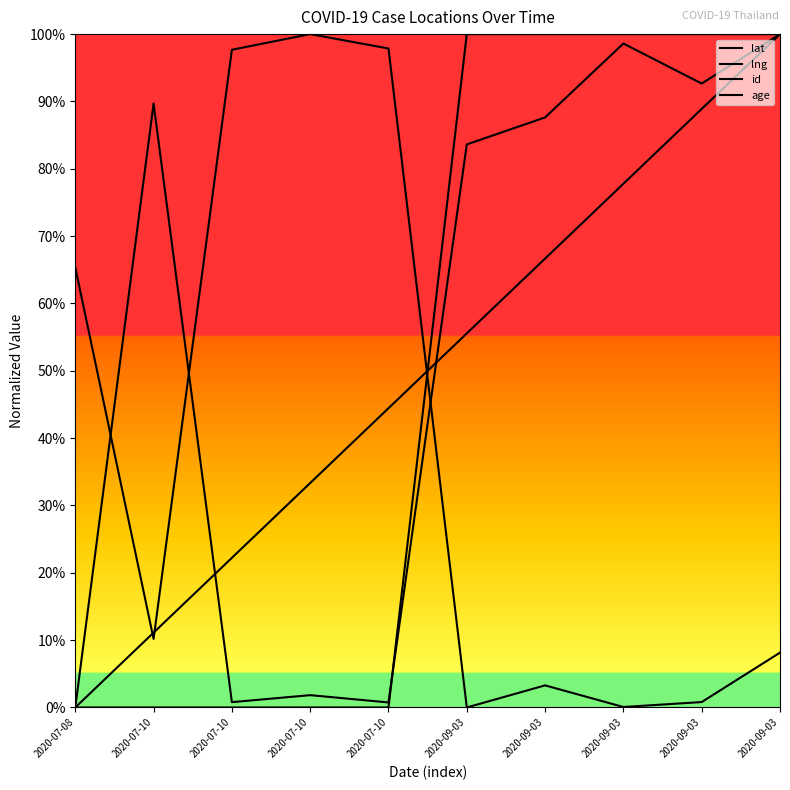

Between which two adjacent categories do age and lat first intersect?

2020-07-10 and 2020-09-03